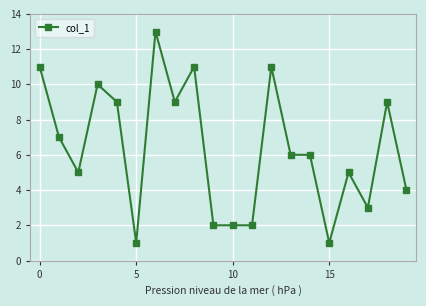

True or false: the data has more than 0 interior local peaks.

True